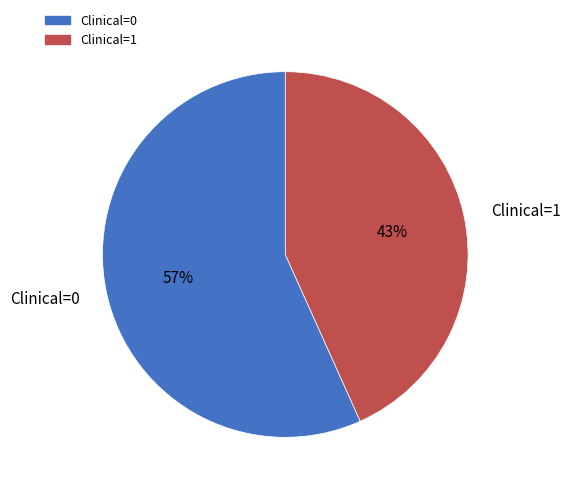

To the nearest percent, what portion does Clinical=1 represent?

43%